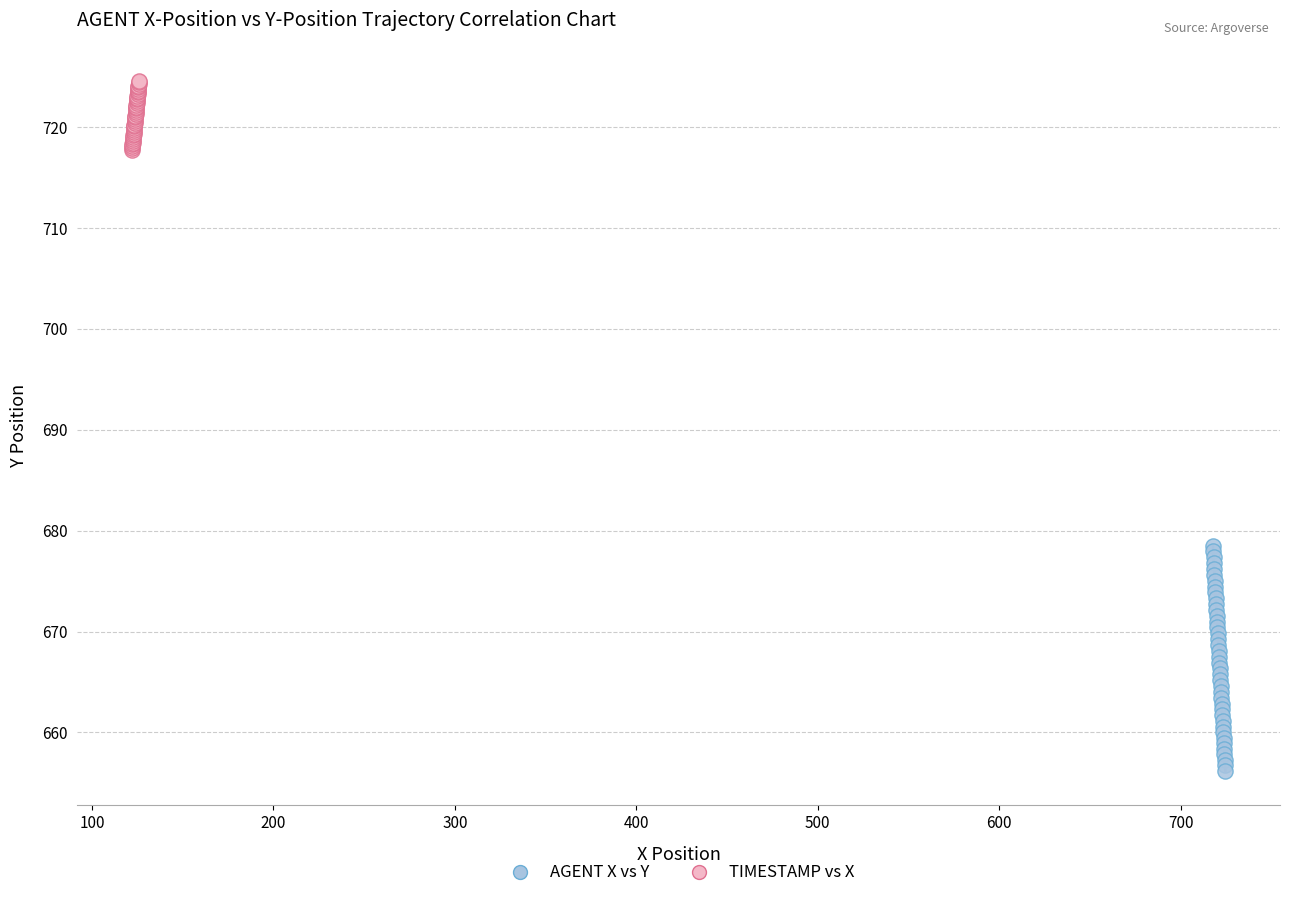

Which series contains the highest Y value?

TIMESTAMP vs X